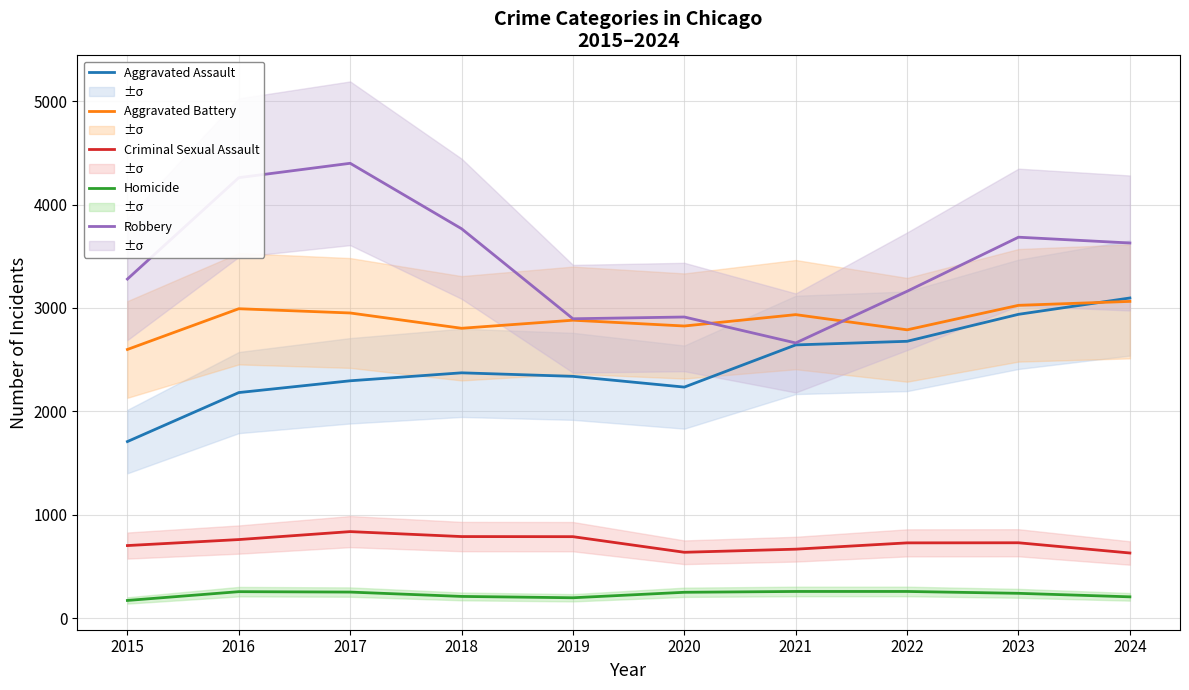

True or false: Criminal Sexual Assault and Aggravated Assault cross at least once.

False